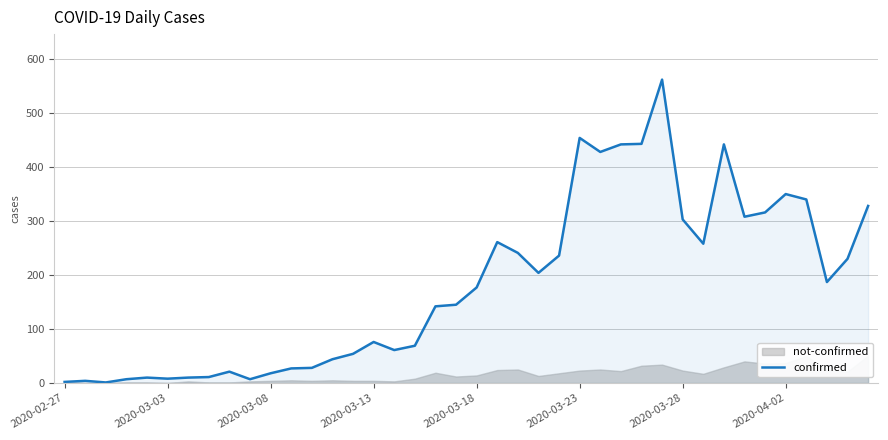

True or false: the data shows 39 at 11.

False